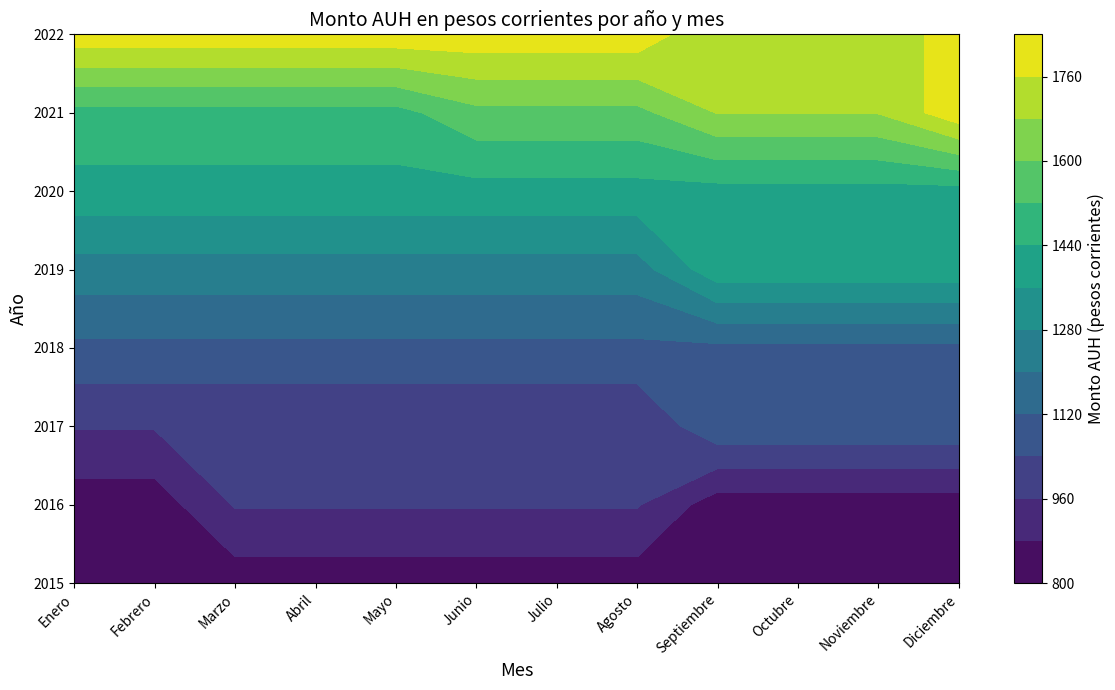

What is the maximum value shown in the chart?

1816